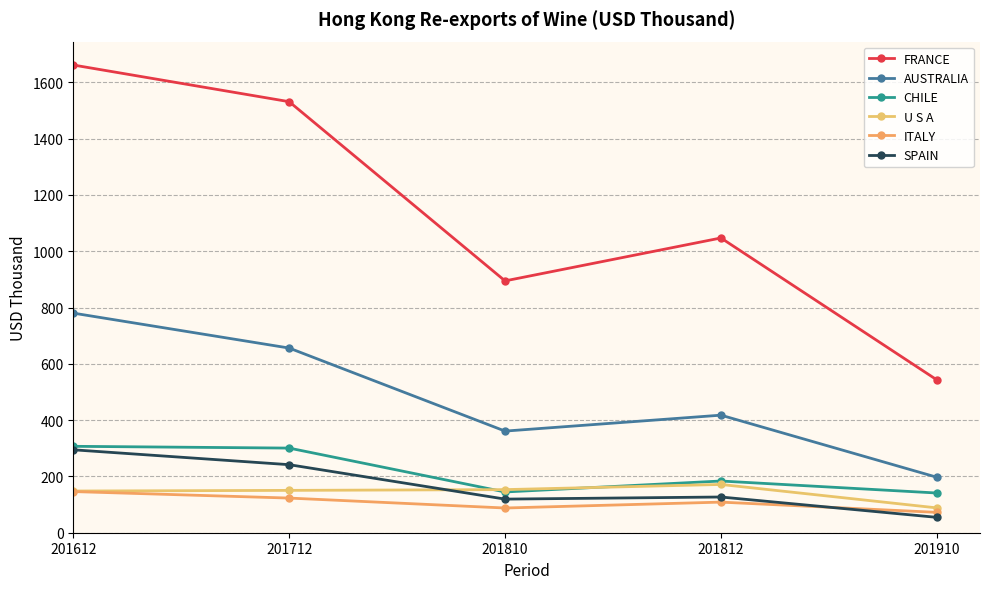

Which series has the largest total across all categories?

FRANCE